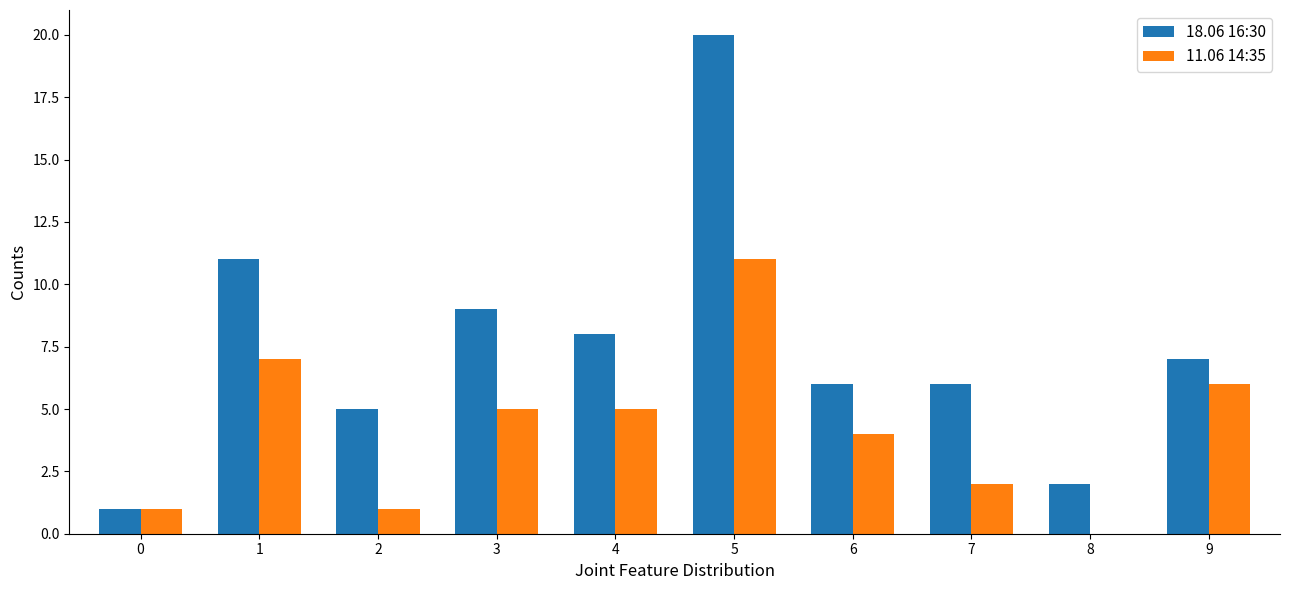

What is the total value across all series at 7?

8